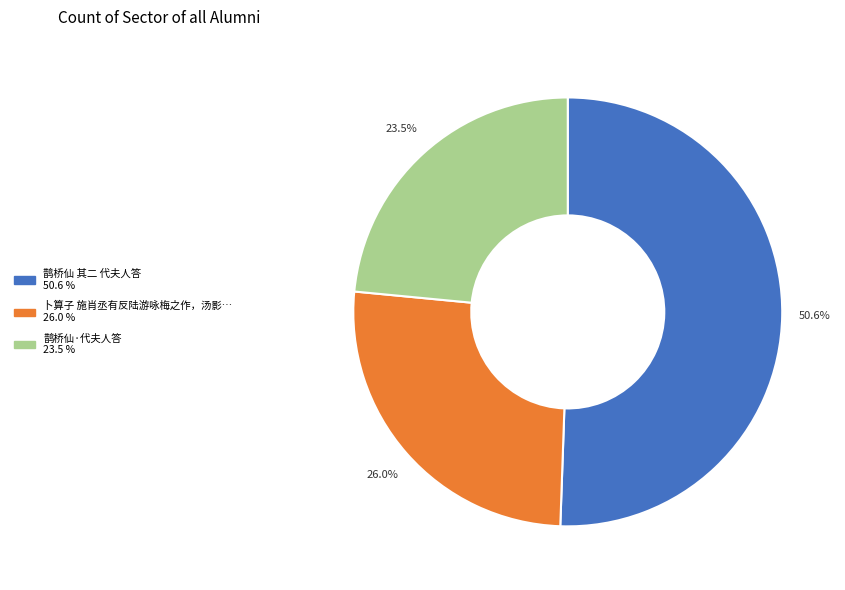

Is there a majority slice in this chart?

Yes